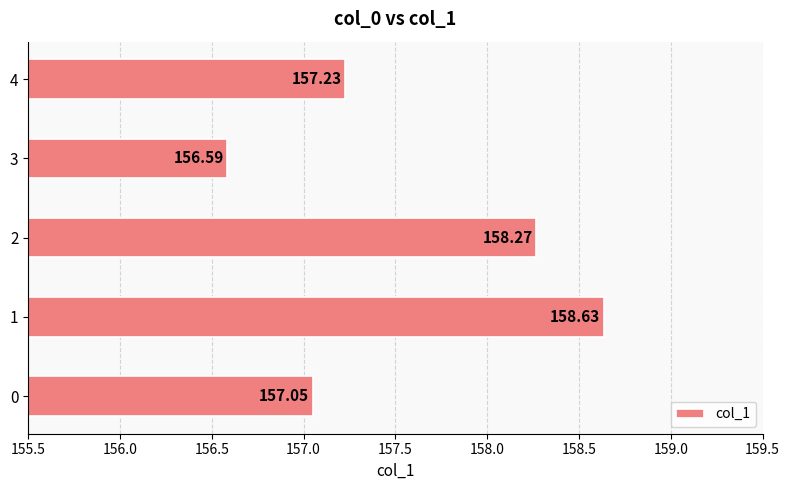

How many values exceed 157?

4